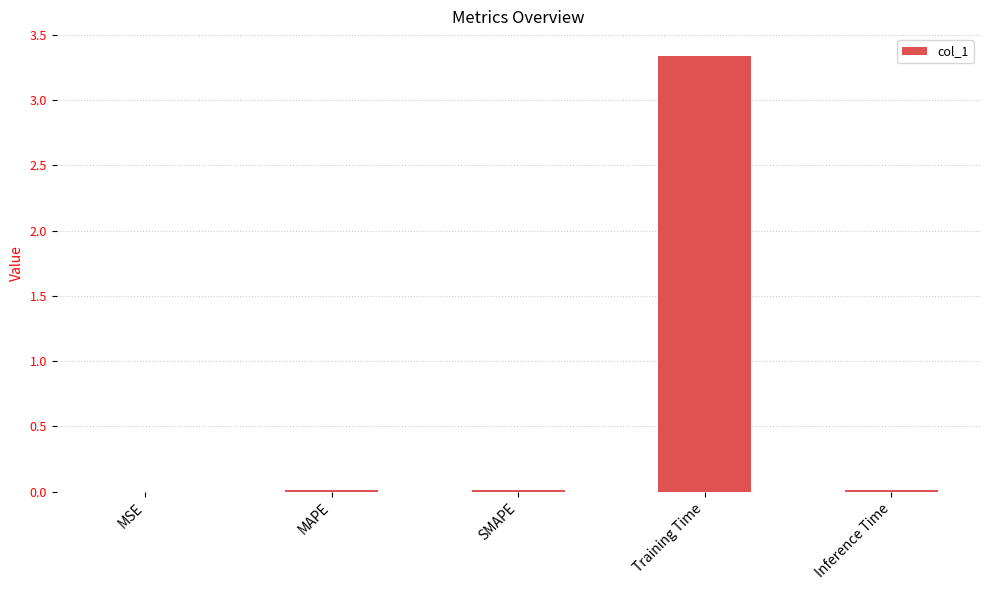

Which has a higher value, SMAPE or Training Time?

Training Time